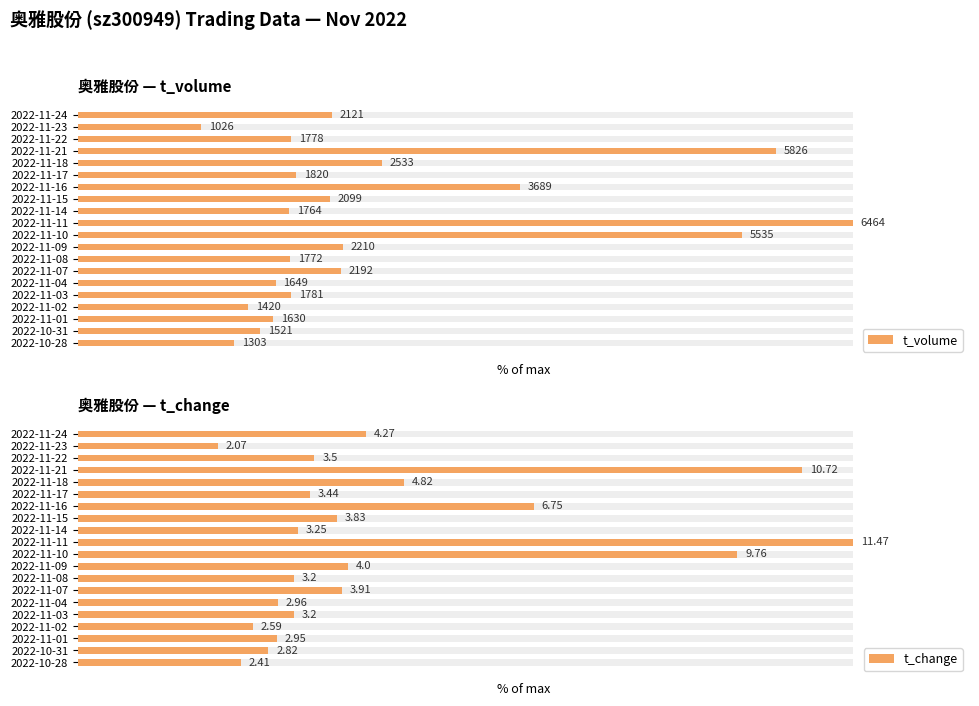

What are all the series names shown in the legend?

t_volume, t_change